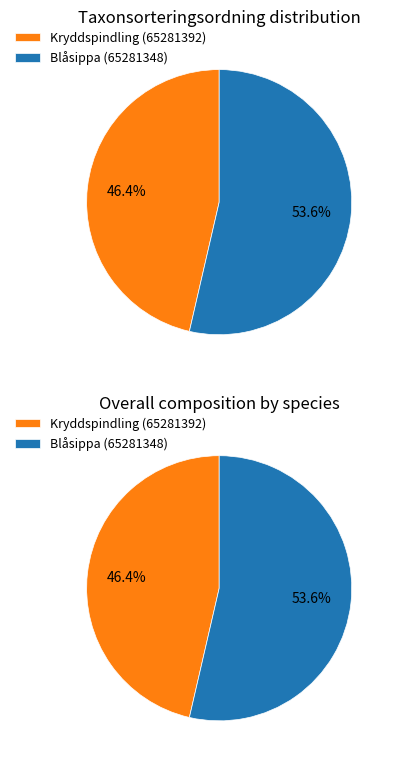

To the nearest percent, what is the combined percentage of Blåsippa (65281348) and Kryddspindling (65281392)?

100%